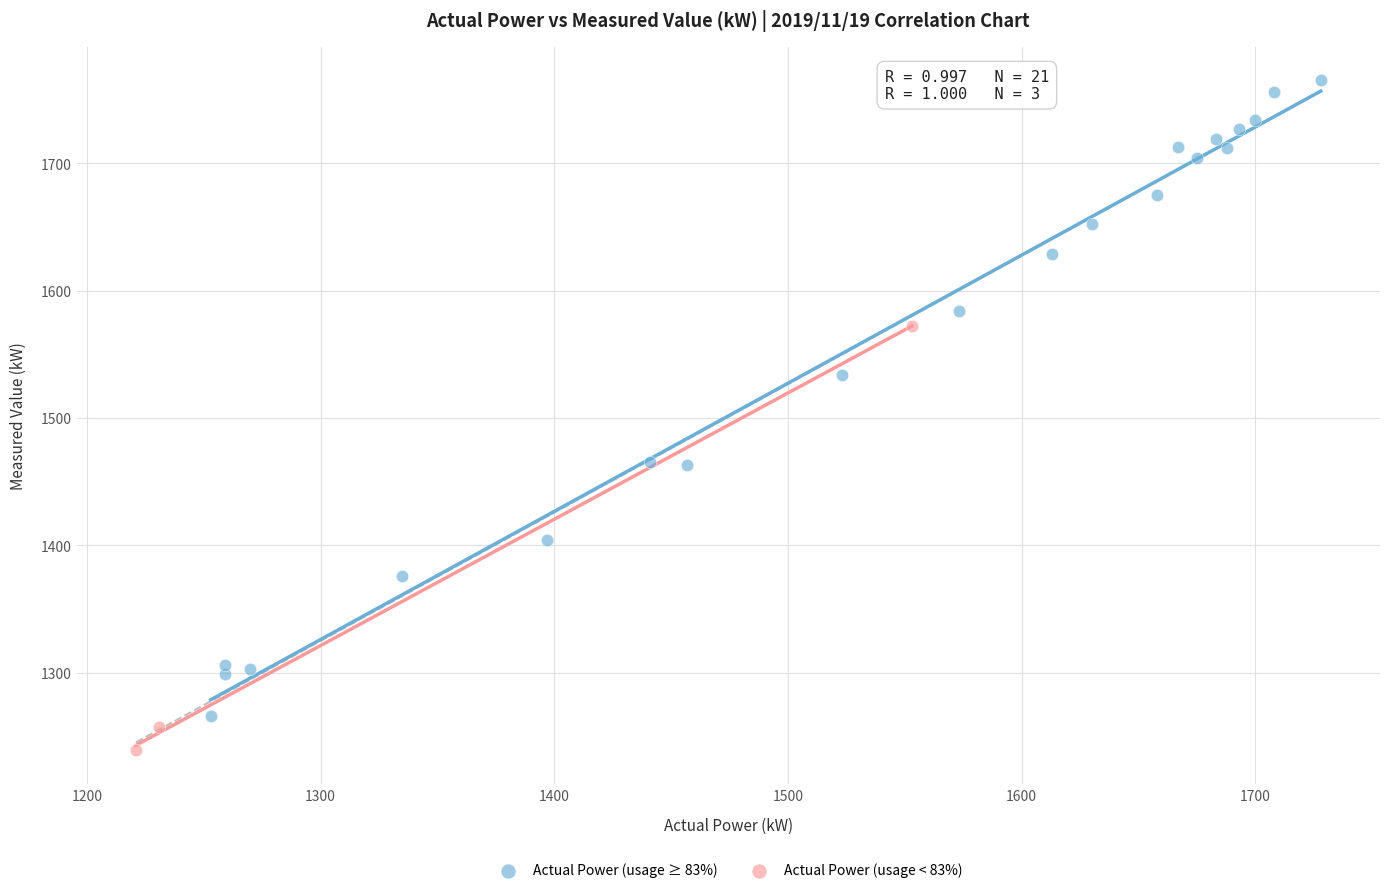

Which series reaches the maximum Y coordinate?

Actual Power (usage ≥ 83%)